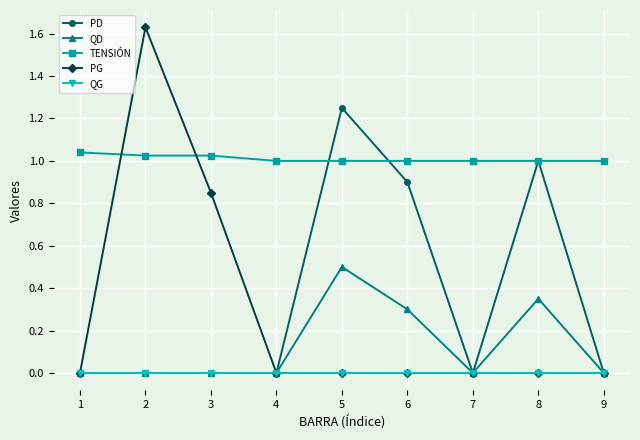

The value of TENSIÓN at 8 is 1.0. True or false?

True